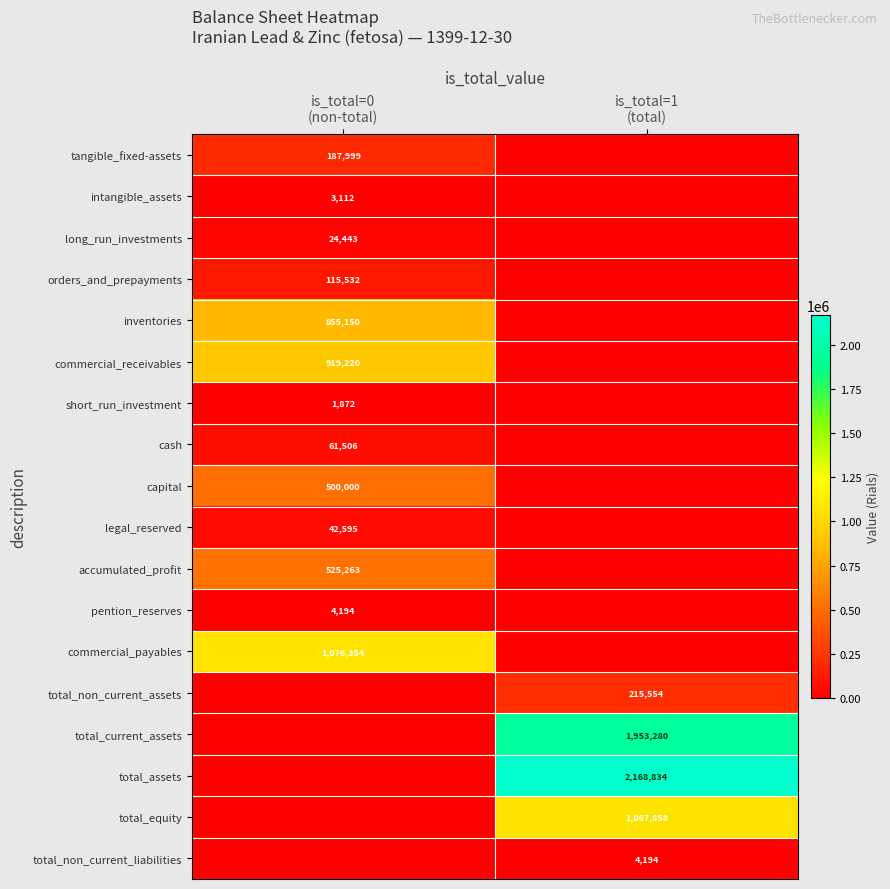

Which series has the largest total across all categories?

total_assets